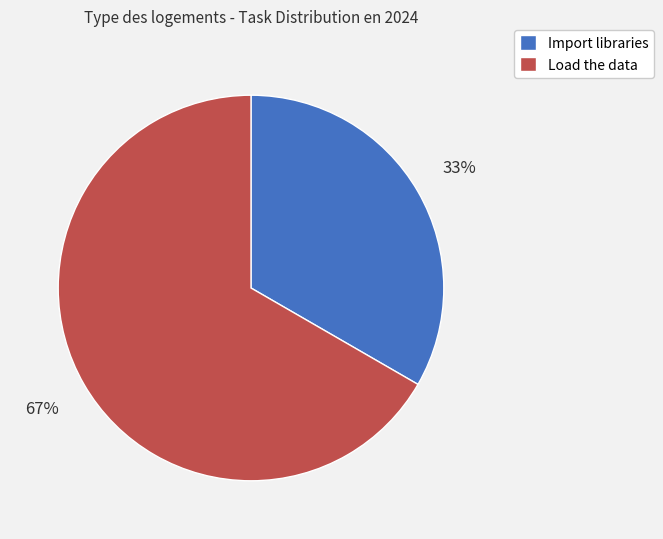

Count the number of slices in the pie.

2